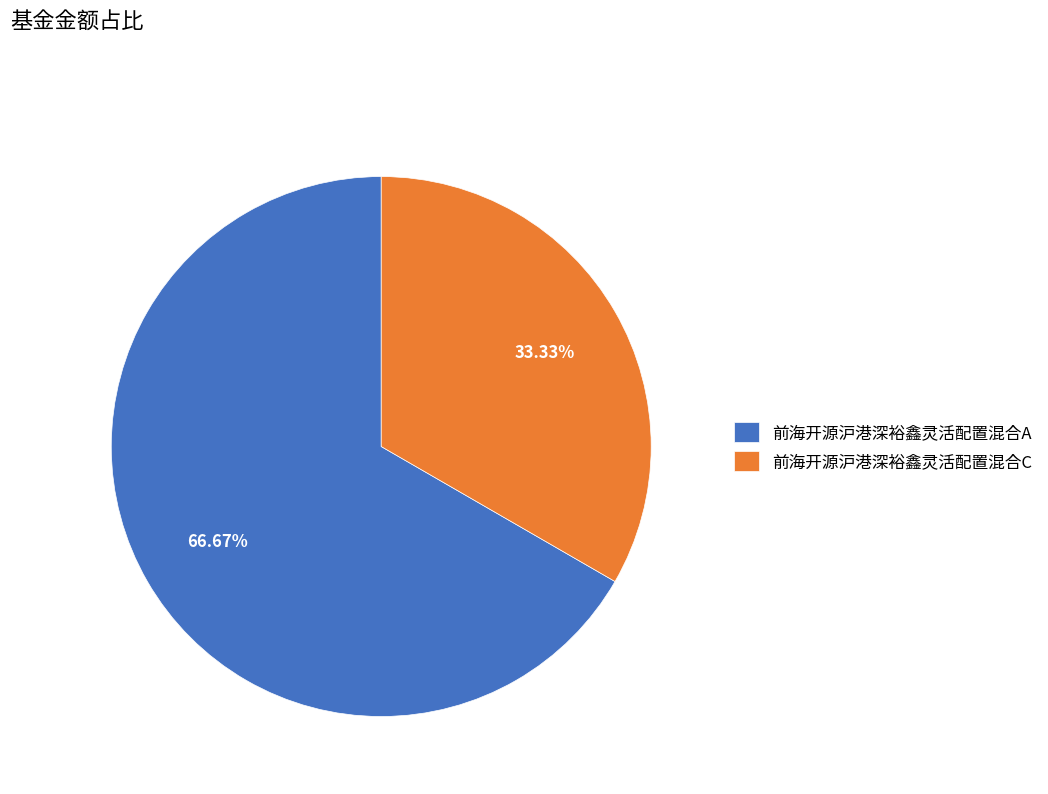

What percentage is the 前海开源沪港深裕鑫灵活配置混合A slice, to the nearest percent?

67%